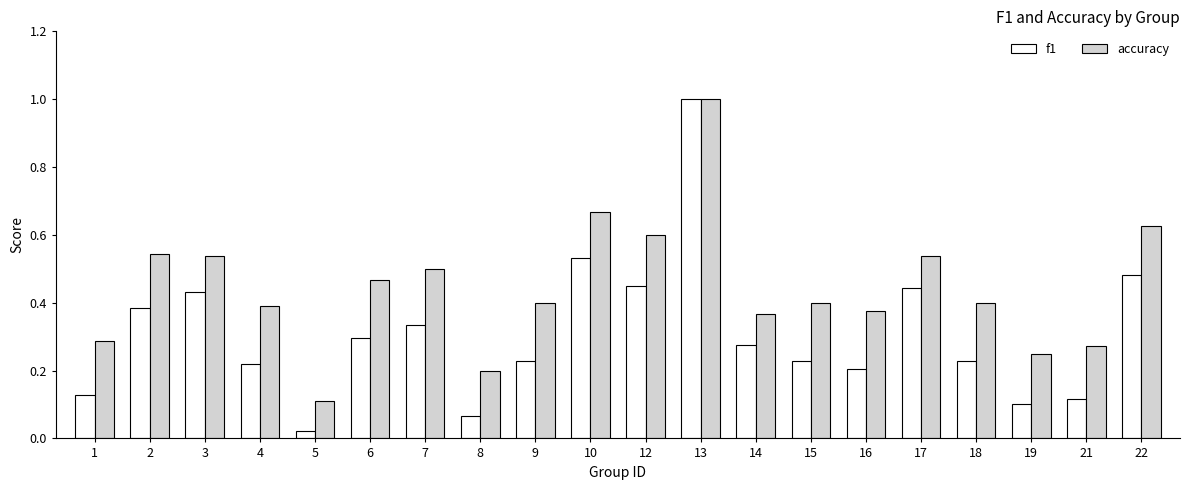

Rank the series by their average value, from highest to lowest.

accuracy, f1